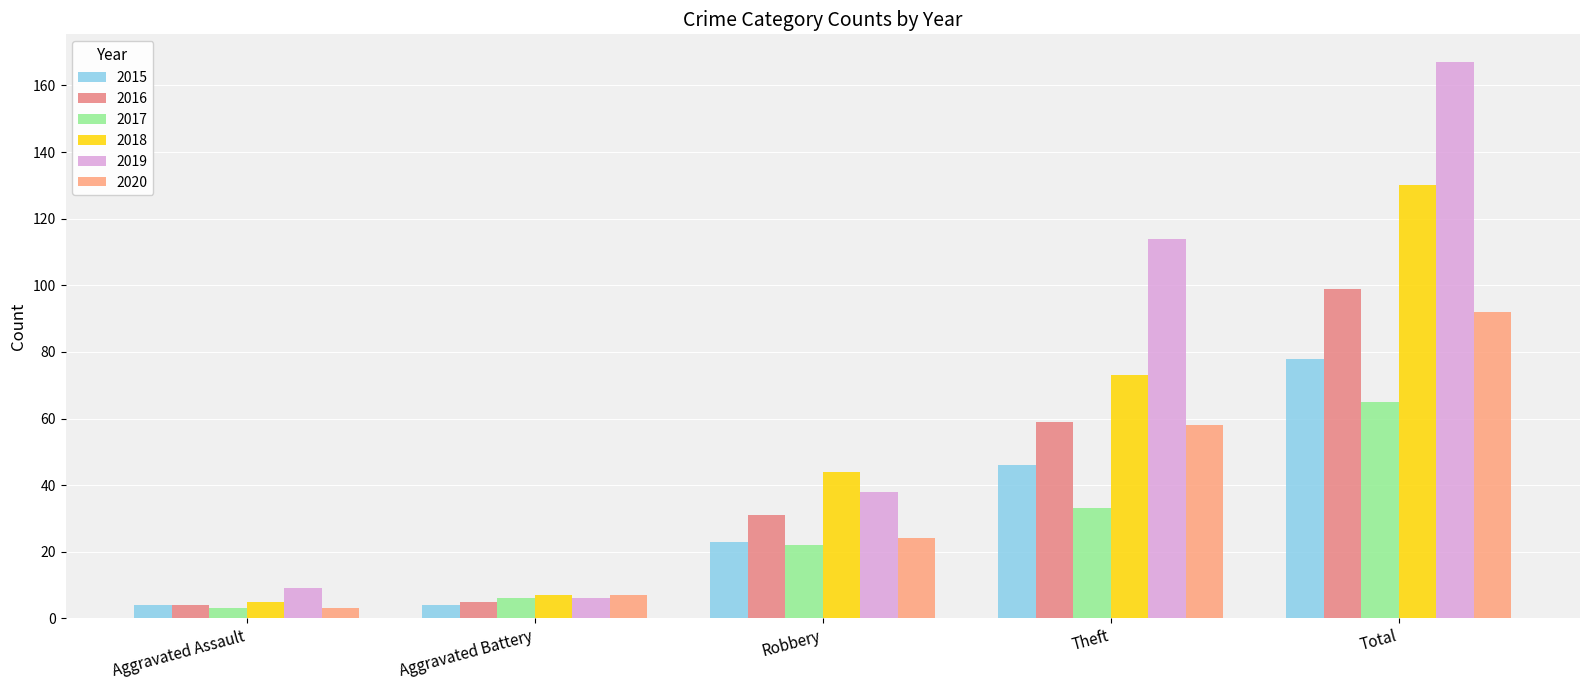

What is the approximate value of 2015 at Theft, to the nearest 10?

50